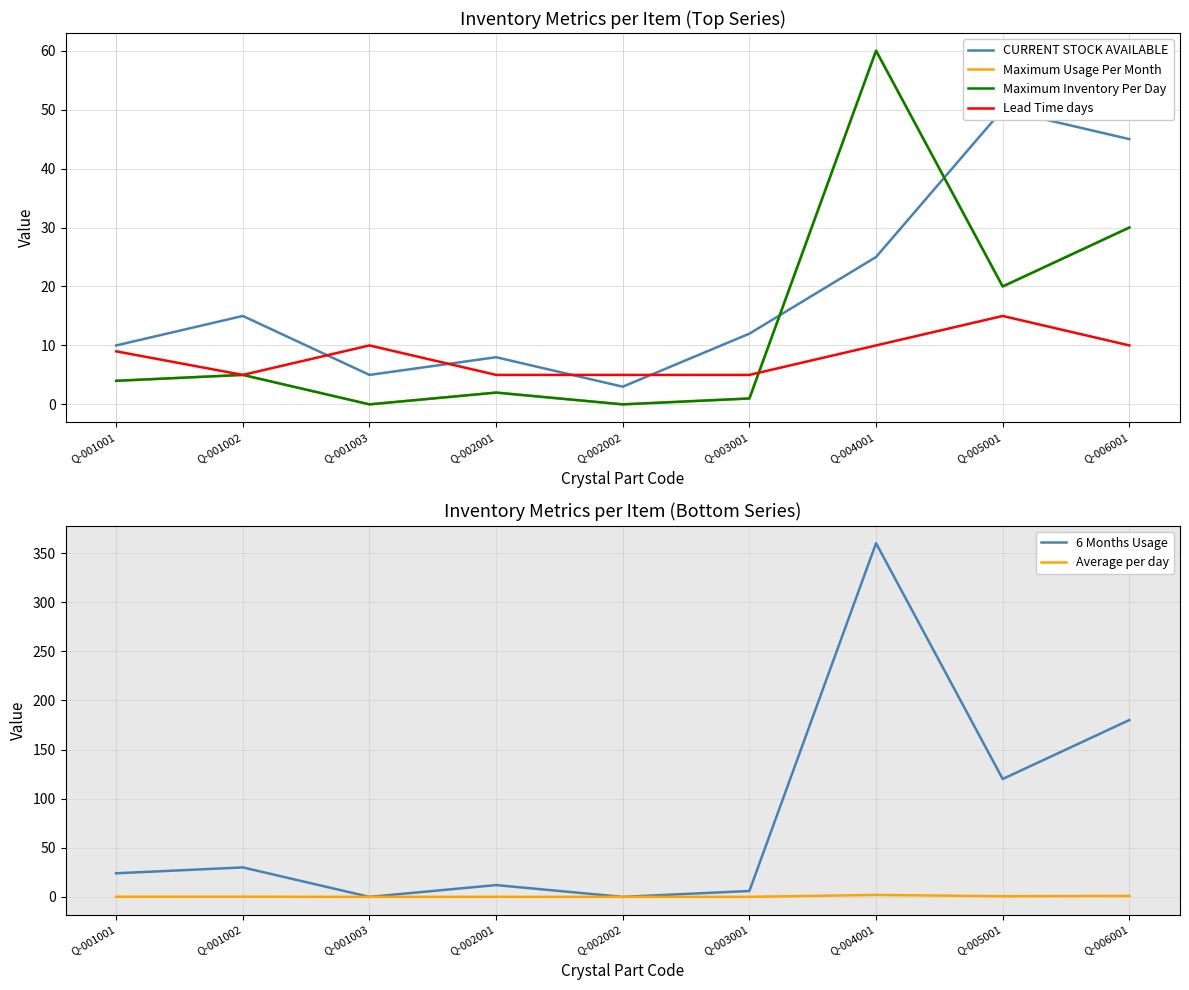

Reading right to left, list all the values displayed in this chart.

CURRENT STOCK AVAILABLE: 45.0	50.0	25.0	12.0	3.0	8.0	5.0	15.0	10.0
Maximum Usage Per Month: 30.0	20.0	60.0	1.0	0.0	2.0	0.0	5.0	4.0
Maximum Inventory Per Day: 30.0	20.0	60.0	1.0	0.0	2.0	0.0	5.0	4.0
Lead Time days: 10.0	15.0	10.0	5.0	5.0	5.0	10.0	5.0	9.0
6 Months Usage: 180.0	120.0	360.0	6.0	0.0	12.0	0.0	30.0	24.0
Average per day: 1.0	0.7	2.0	0.0	0.0	0.1	0.0	0.2	0.1